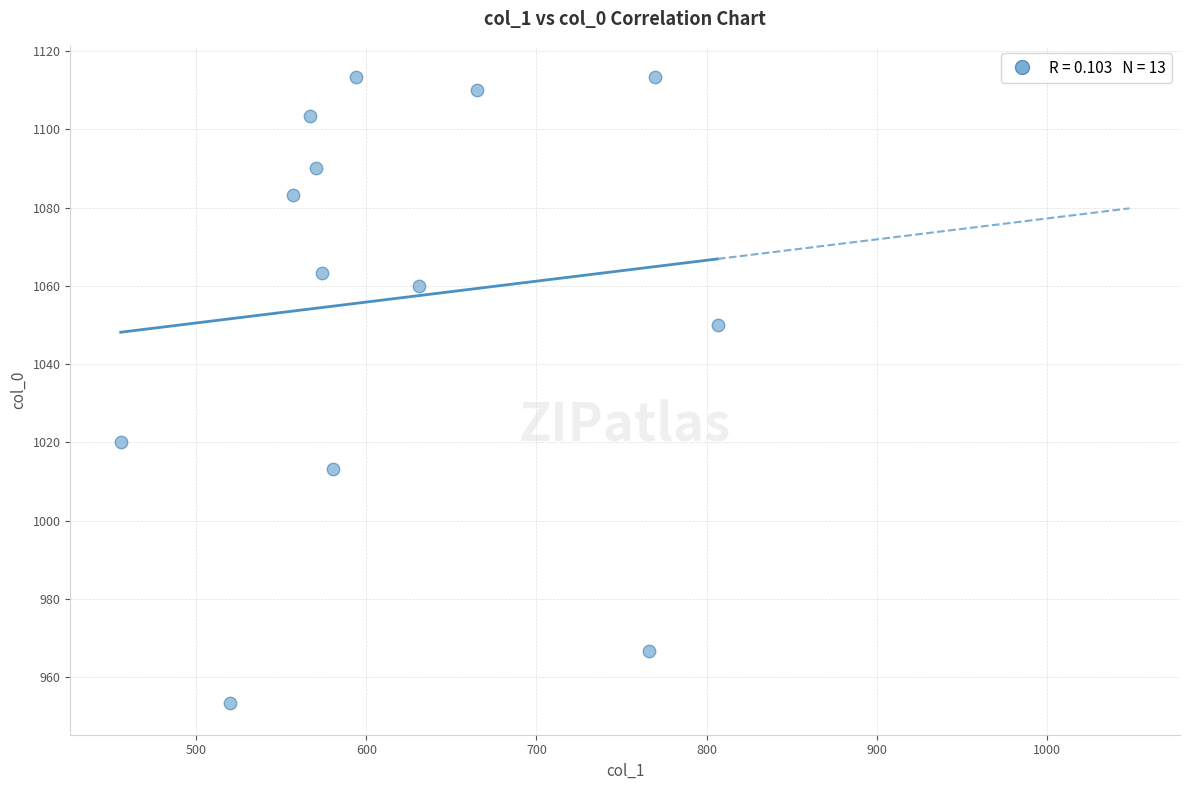

What is the range of X values (max minus min)?

351.0